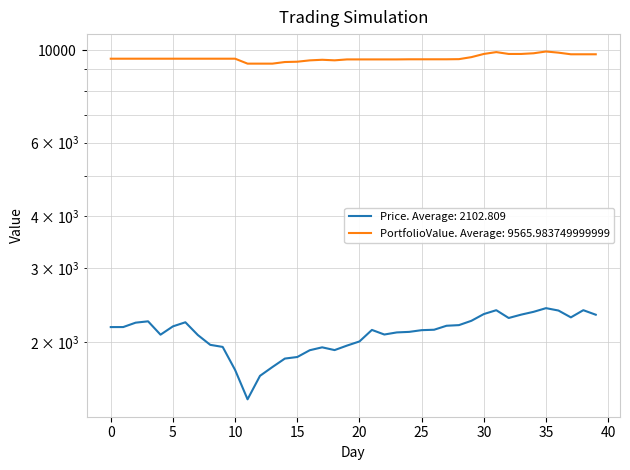

Reading left to right, transcribe all the data shown in this chart.

Price: 0=2171.8	1=2172.2	2=2225.4	3=2241.9	4=2082.7	5=2180.5	6=2230.3	7=2079.0	8=1969.3	9=1946.9	10=1714.4	11=1458.4	12=1660.0	13=1742.7	14=1825.8	15=1841.7	16=1911.6	17=1942.5	18=1913.2	19=1961.4	20=2006.6	21=2138.2	22=2084.6	23=2108.9	24=2115.2	25=2135.3	26=2140.3	27=2187.8	28=2195.5	29=2248.5	30=2333.6	31=2383.7	32=2283.5	33=2326.1	34=2362.4	35=2410.8	36=2379.4	37=2291.3	38=2383.8	39=2325.0
PortfolioValue: 0=9535.0	1=9535.0	2=9535.0	3=9535.0	4=9535.0	5=9535.0	6=9535.0	7=9535.0	8=9535.0	9=9535.0	10=9535.0	11=9279.0	12=9279.0	13=9279.0	14=9362.1	15=9378.0	16=9448.0	17=9478.9	18=9449.6	19=9497.8	20=9497.8	21=9497.8	22=9497.8	23=9497.8	24=9504.1	25=9504.1	26=9504.1	27=9504.1	28=9511.7	29=9617.7	30=9788.0	31=9888.1	32=9787.9	33=9787.9	34=9824.3	35=9921.0	36=9858.2	37=9770.1	38=9770.1	39=9770.1